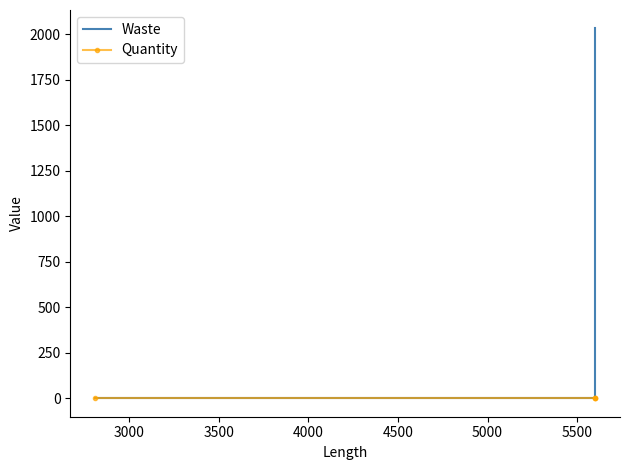

How many values in the Waste series exceed 220?

1